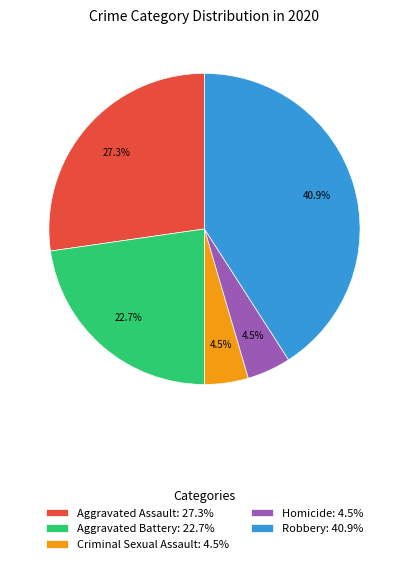

To the nearest percent, what is the difference between the Robbery and Homicide slice percentages?

36%